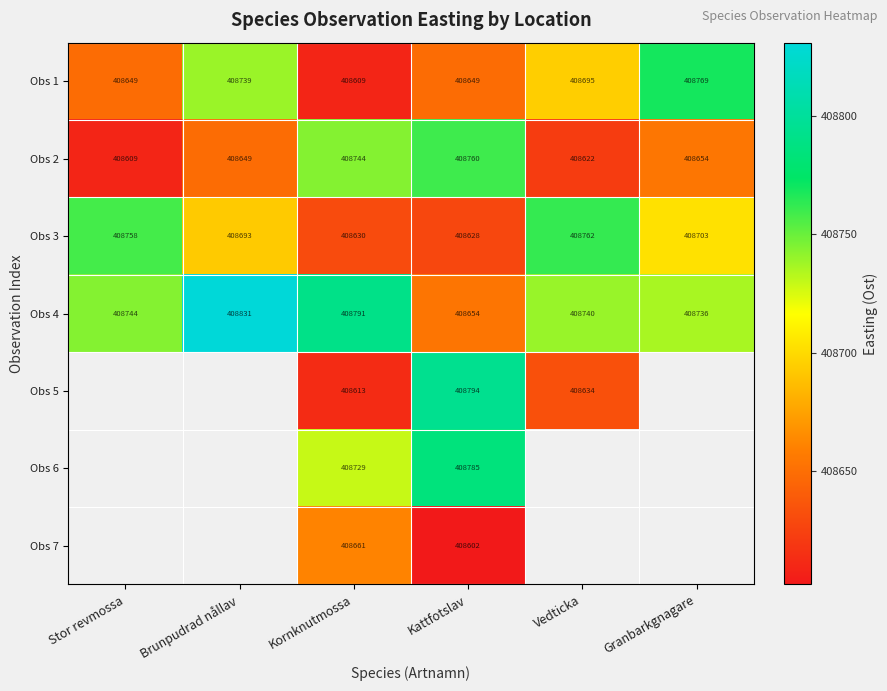

Is the value of Obs 3 at Brunpudrad nållav greater than the value of Obs 2 at Granbarkgnagare?

Yes